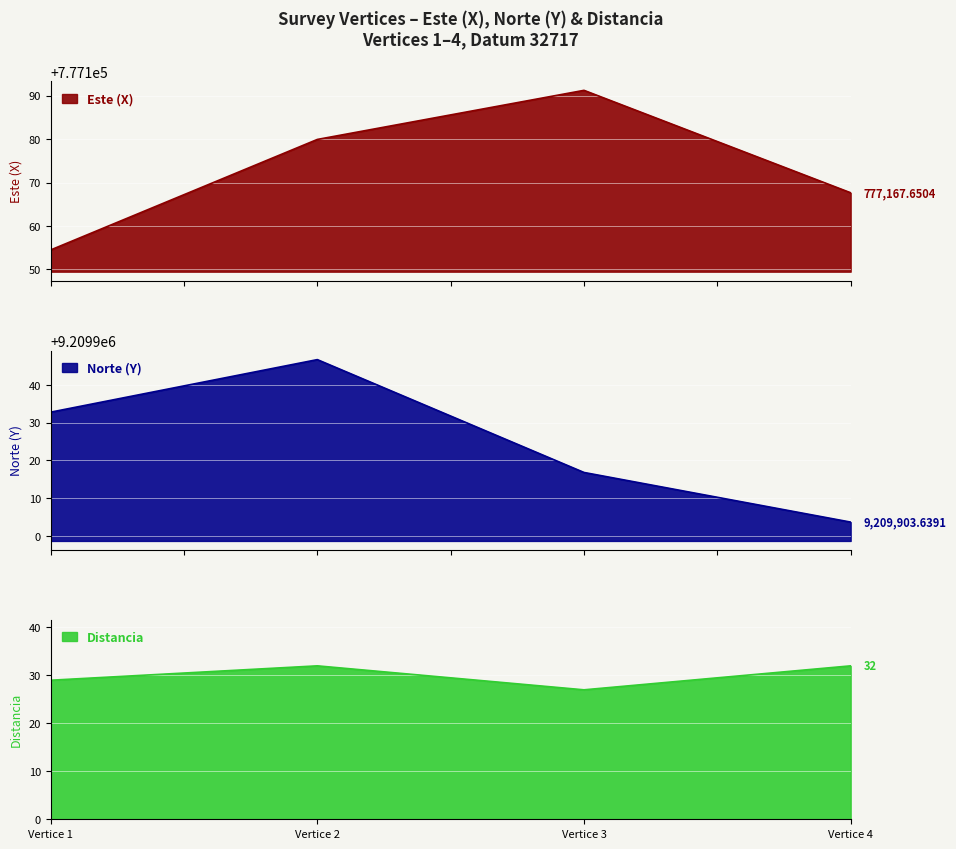

True or false: Este (X) has more than 0 interior local peaks.

True